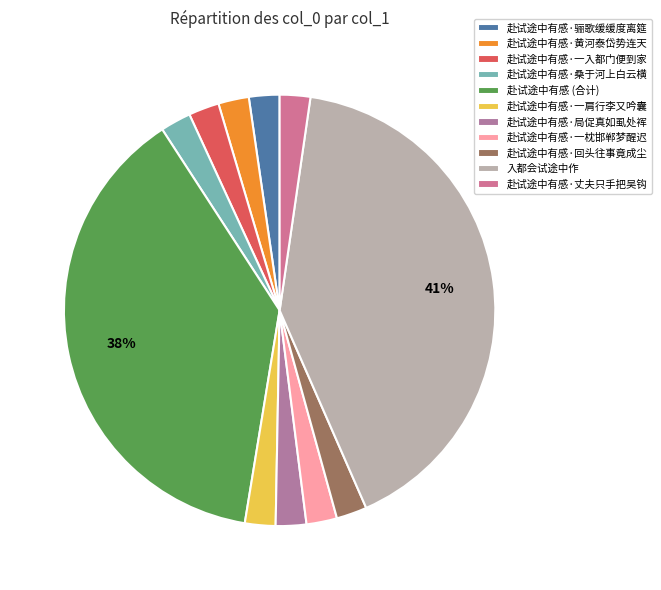

Is there any slice that represents more than half of the pie?

No